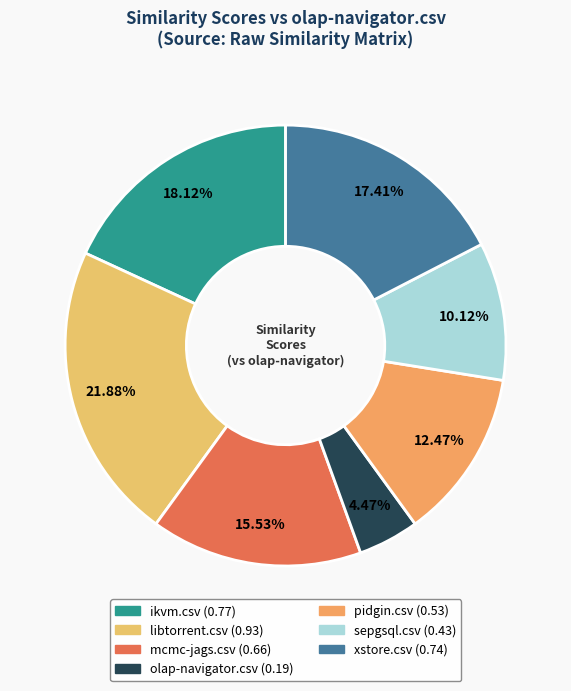

To the nearest percent, what percentage of the pie is ikvm.csv?

18%